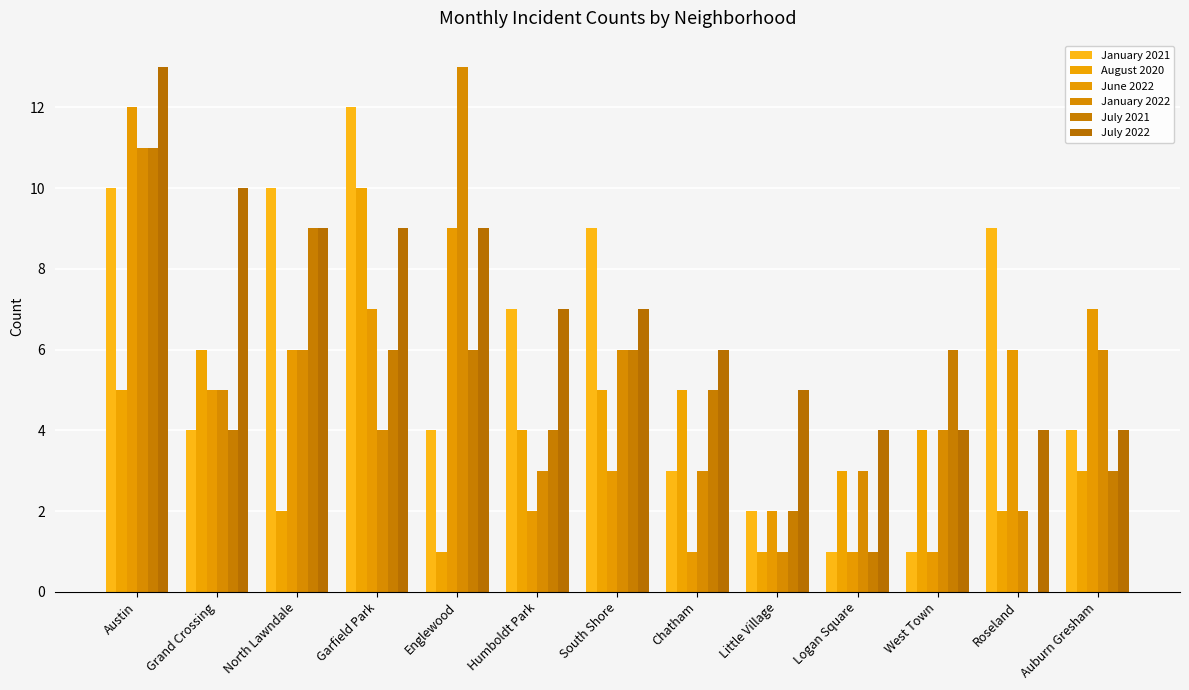

What is the approximate value of January 2021 at Grand Crossing, to the nearest 5?

5